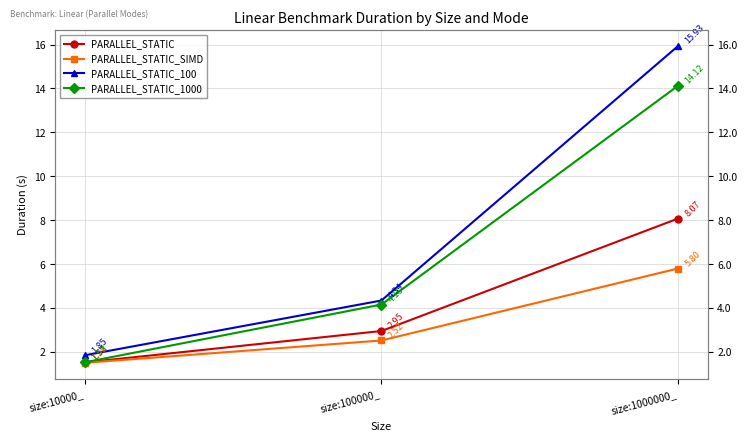

Reading right to left, extract all data points from this chart.

PARALLEL_STATIC: size:1000000_=8.1	size:100000_=2.9	size:10000_=1.5
PARALLEL_STATIC_SIMD: size:1000000_=5.8	size:100000_=2.5	size:10000_=1.5
PARALLEL_STATIC_100: size:1000000_=15.9	size:100000_=4.3	size:10000_=1.8
PARALLEL_STATIC_1000: size:1000000_=14.1	size:100000_=4.2	size:10000_=1.5